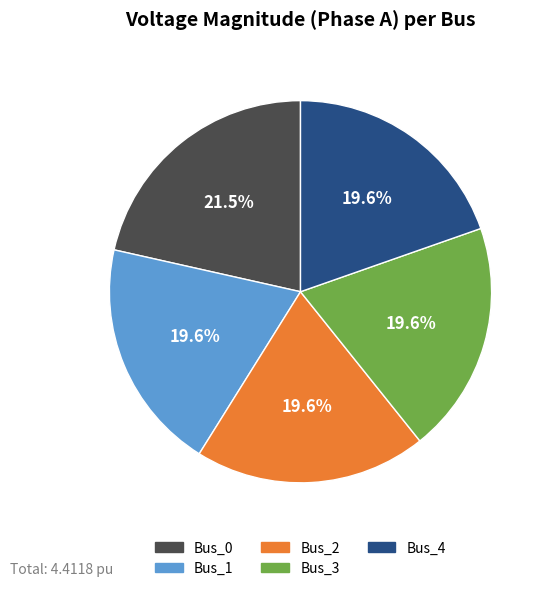

Which category has the biggest portion of the pie?

Bus_0